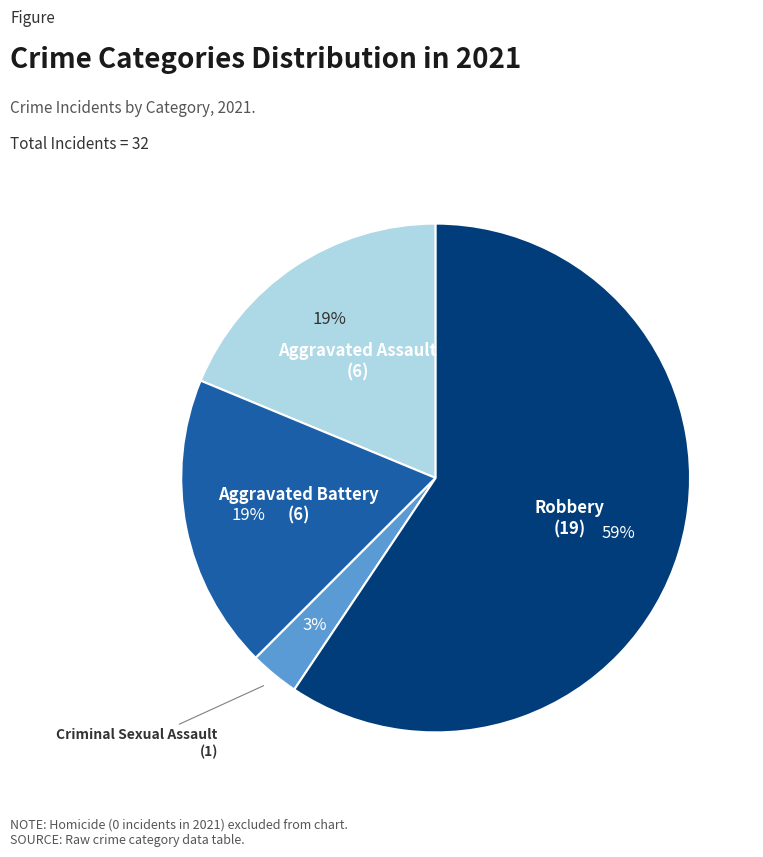

Does any single category account for the majority?

Yes